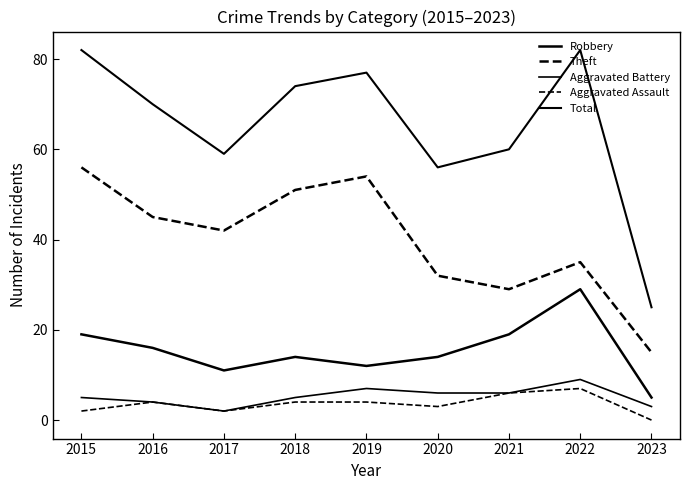

At which category does the chart reach its peak across all series?

2015